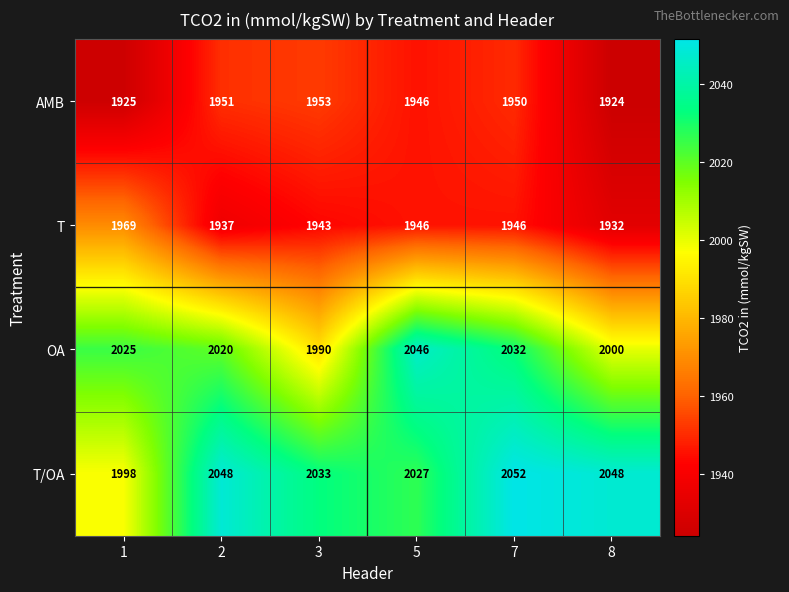

The T series shows 1004 at 1. True or false?

False